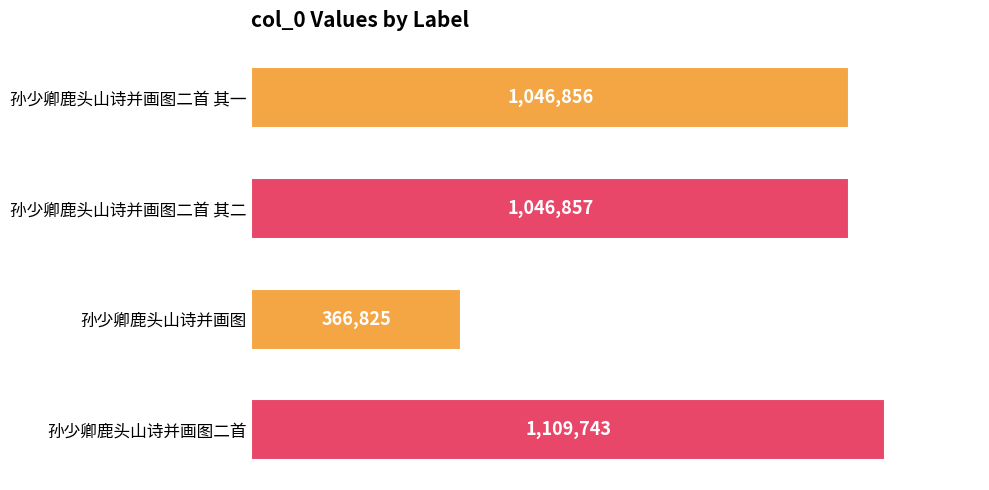

Does the chart contain any negative values?

No